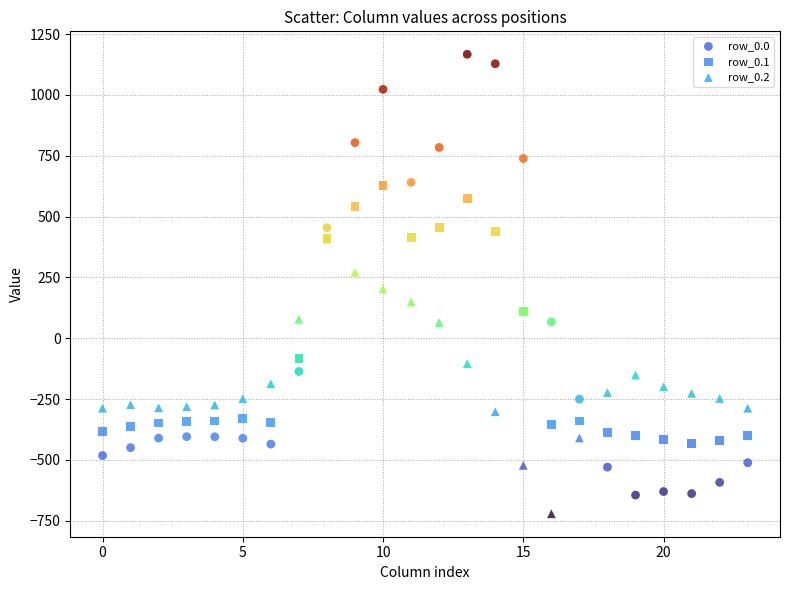

What are all the series names shown in the legend?

row_0.0, row_0.1, row_0.2